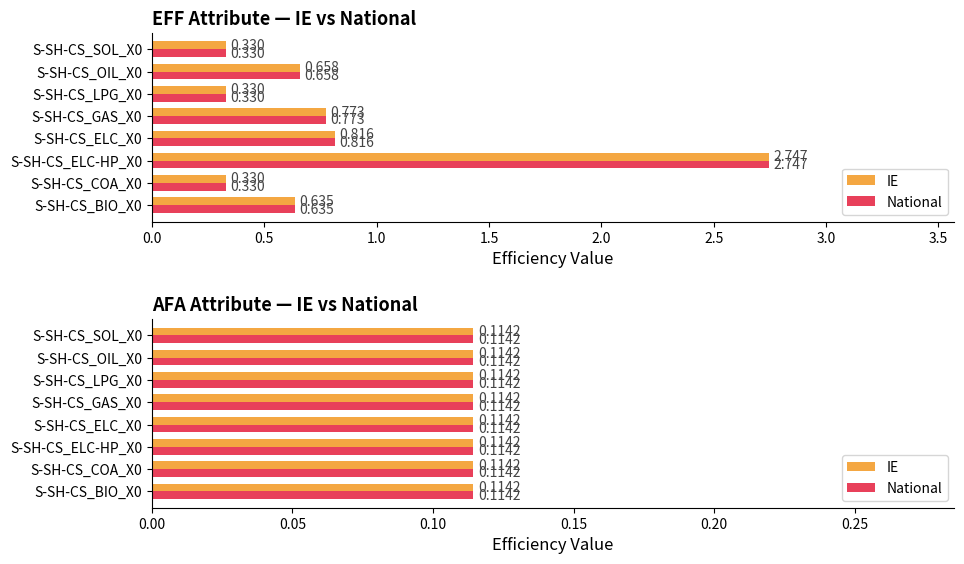

What is the maximum value shown in the chart?

2.7